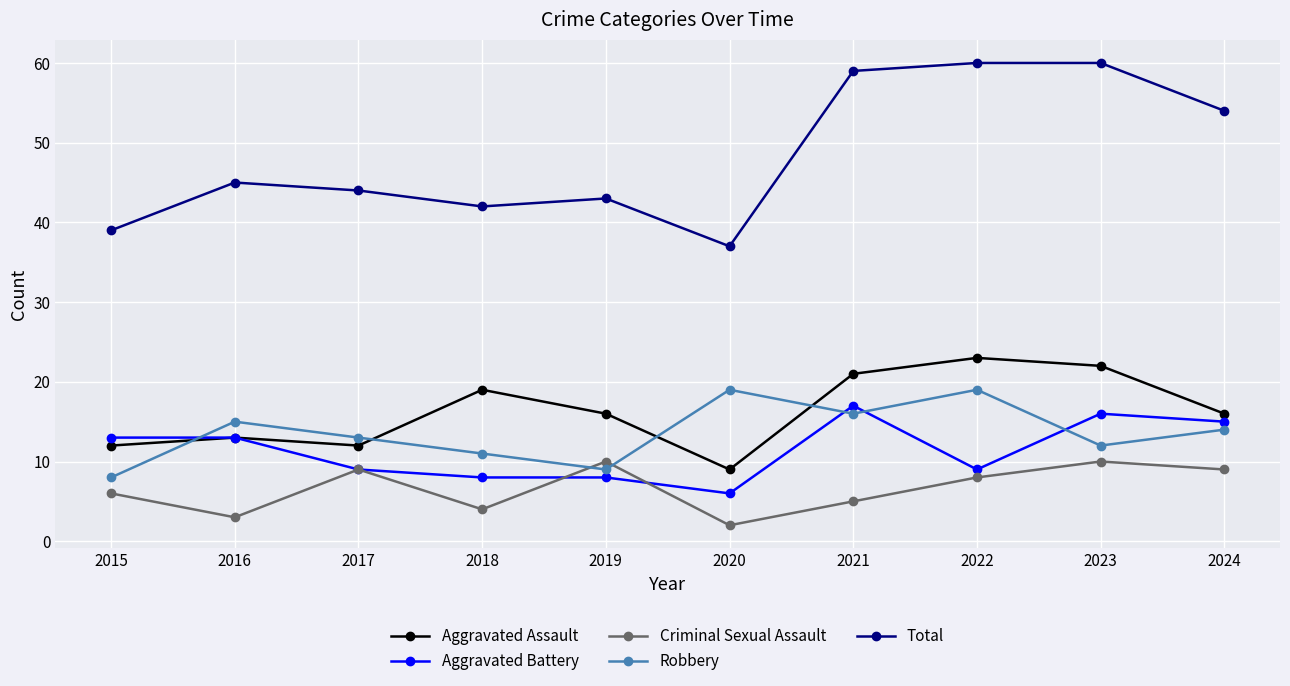

True or false: Total and Robbery cross at least once.

False